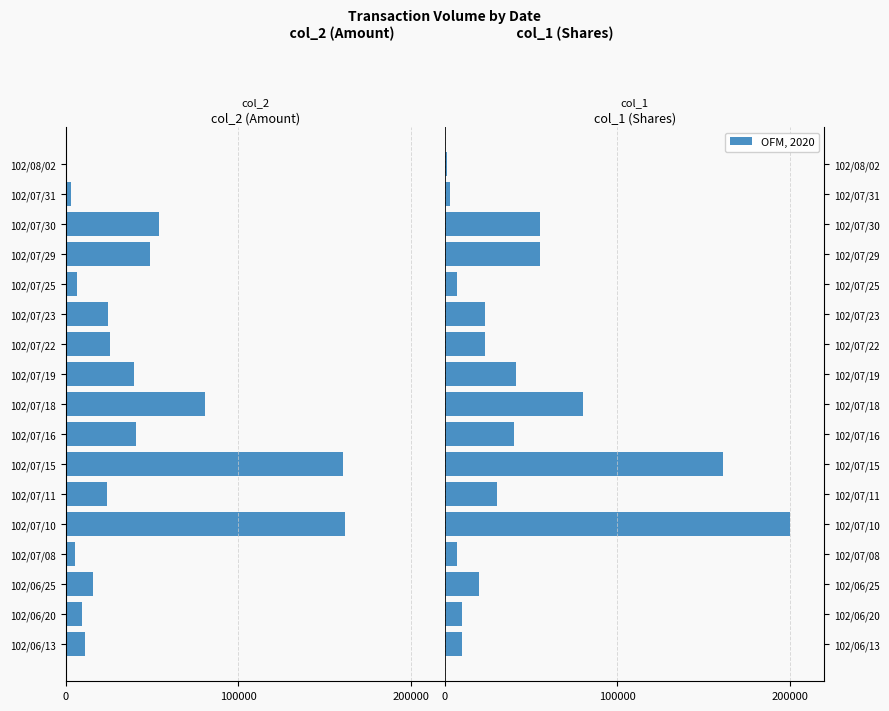

Where does the col_1 (Shares) series first go above 23000?

102/07/10